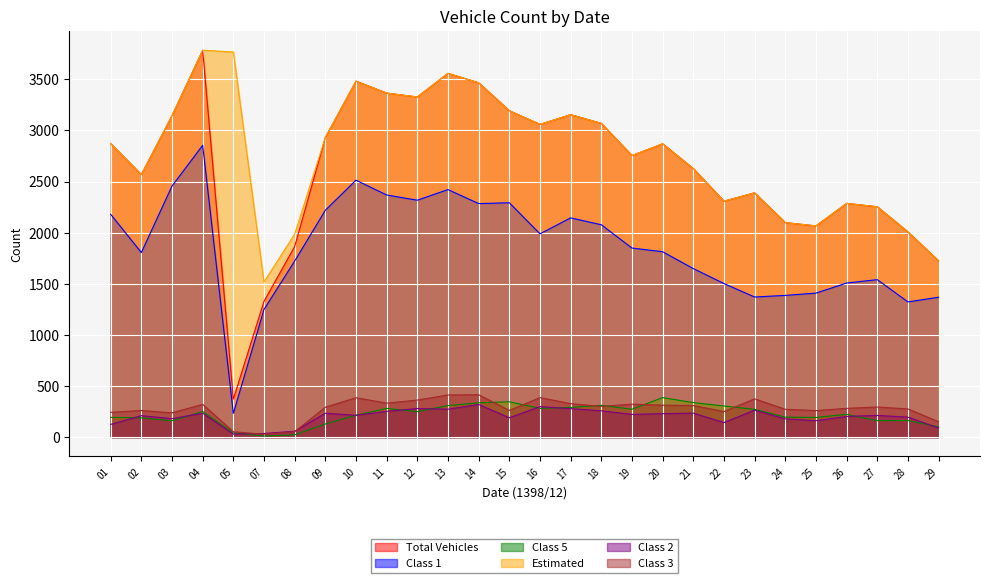

What is the value of the Class 3 point at the 16th from the left?

327